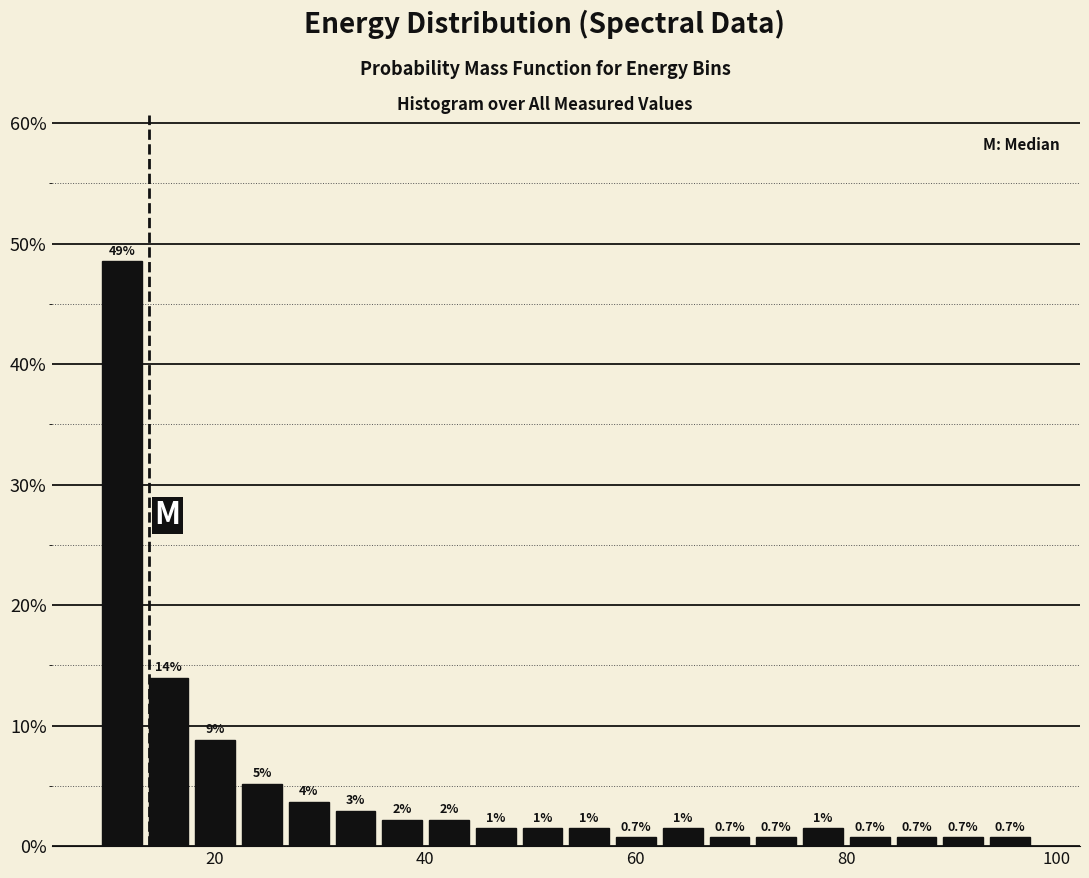

Around what value on the x-axis is the tallest bar? Give the approximate position of its centre, as read against the axis.

12